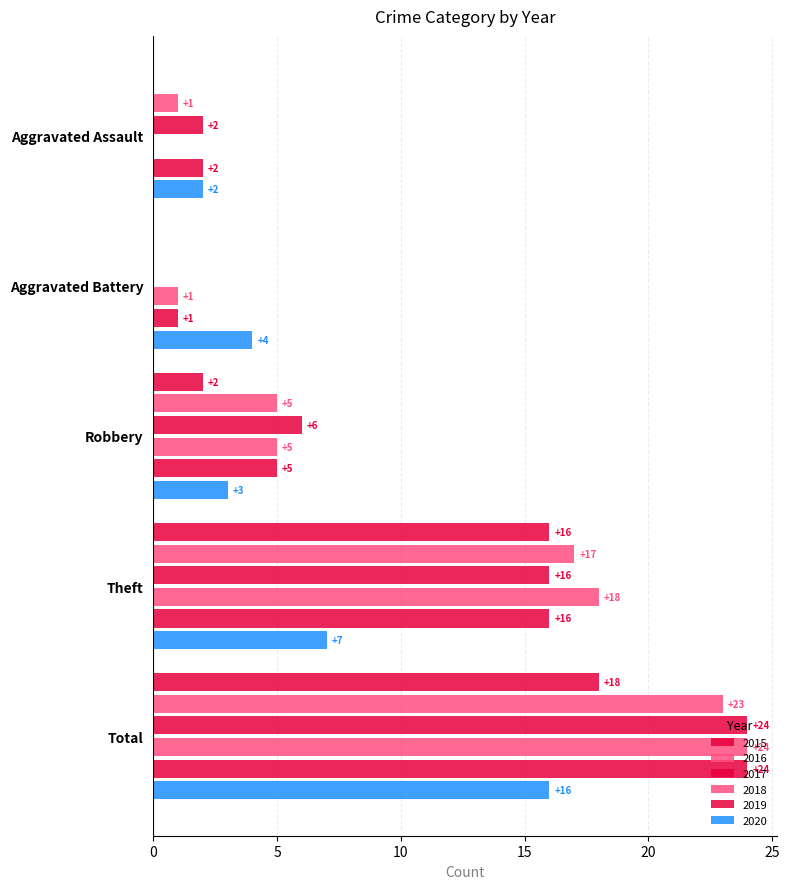

At how many categories does at least one series exceed 12?

2